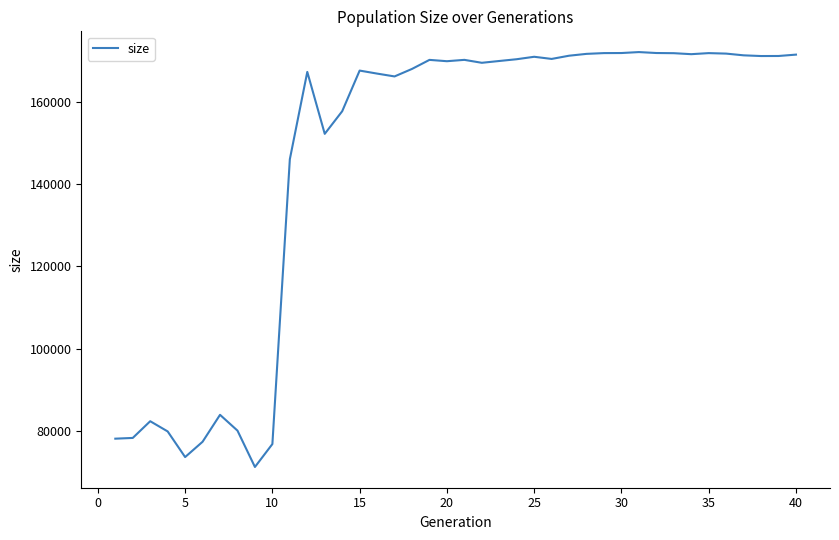

What is the difference between the maximum and minimum values?

100746